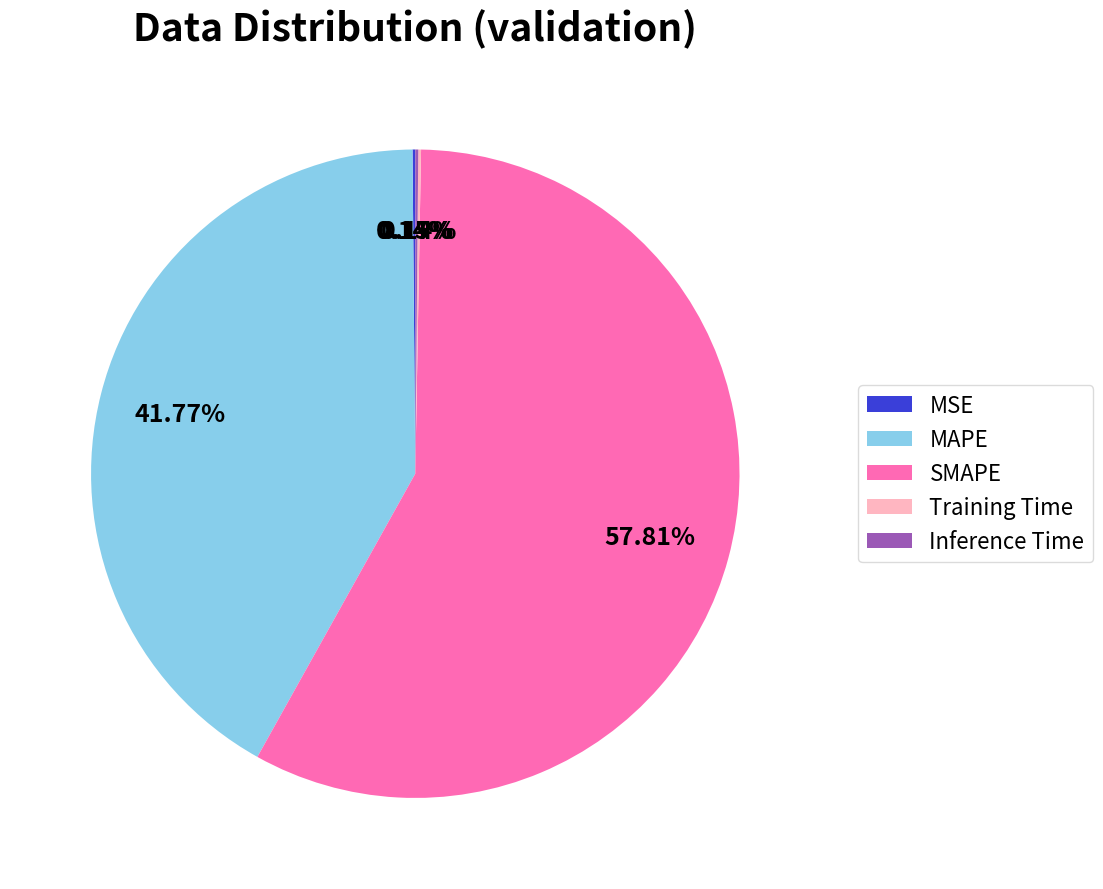

What is the majority slice?

SMAPE